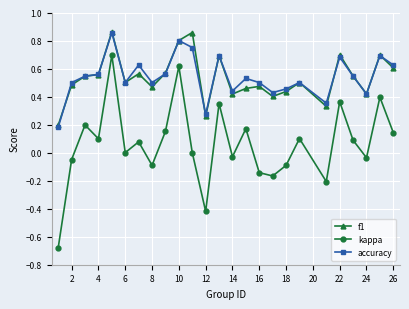

True or false: f1 and kappa intersect in this chart.

False